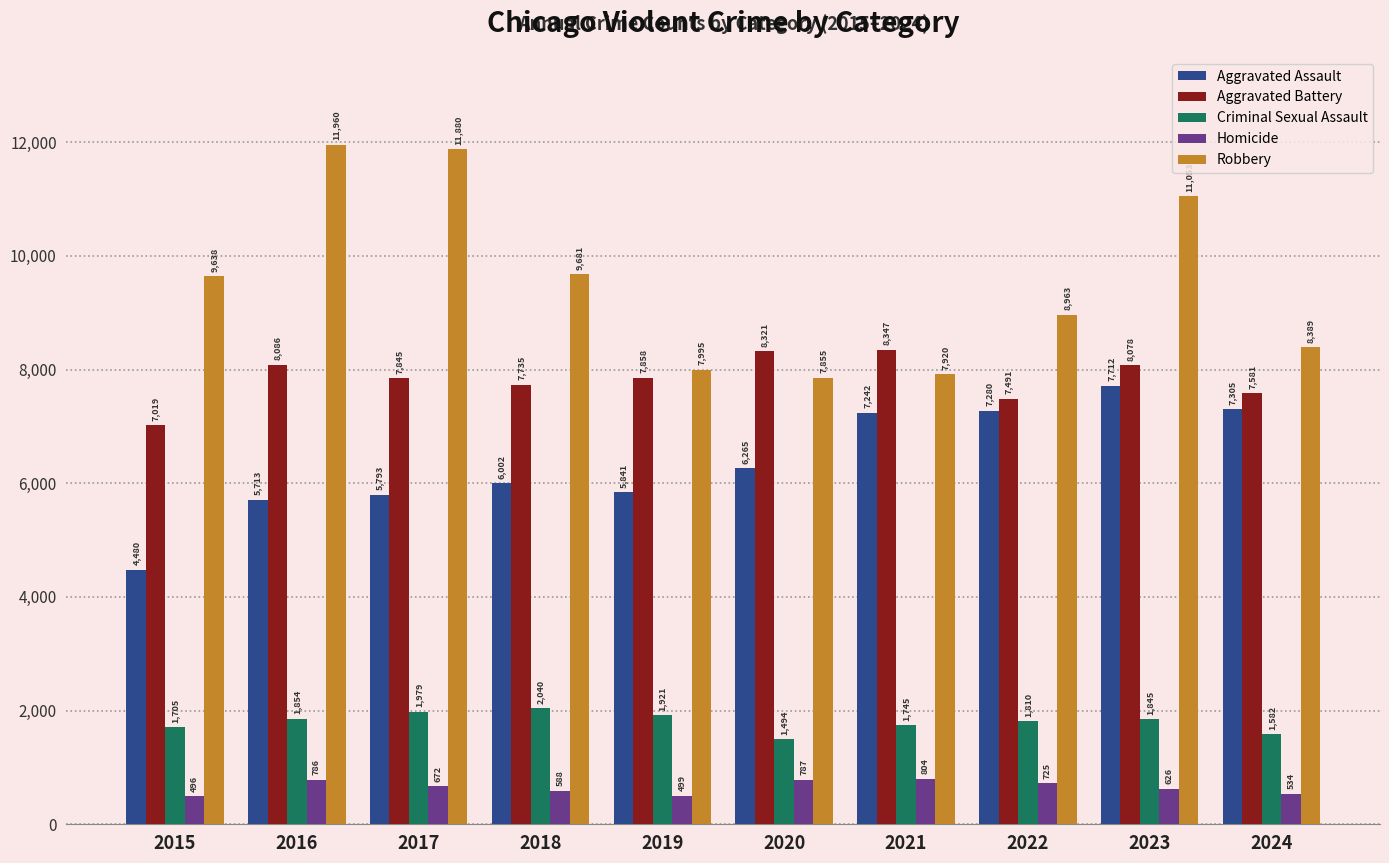

Is the value of Aggravated Assault at 2022 greater than the value of Homicide at 2022?

Yes